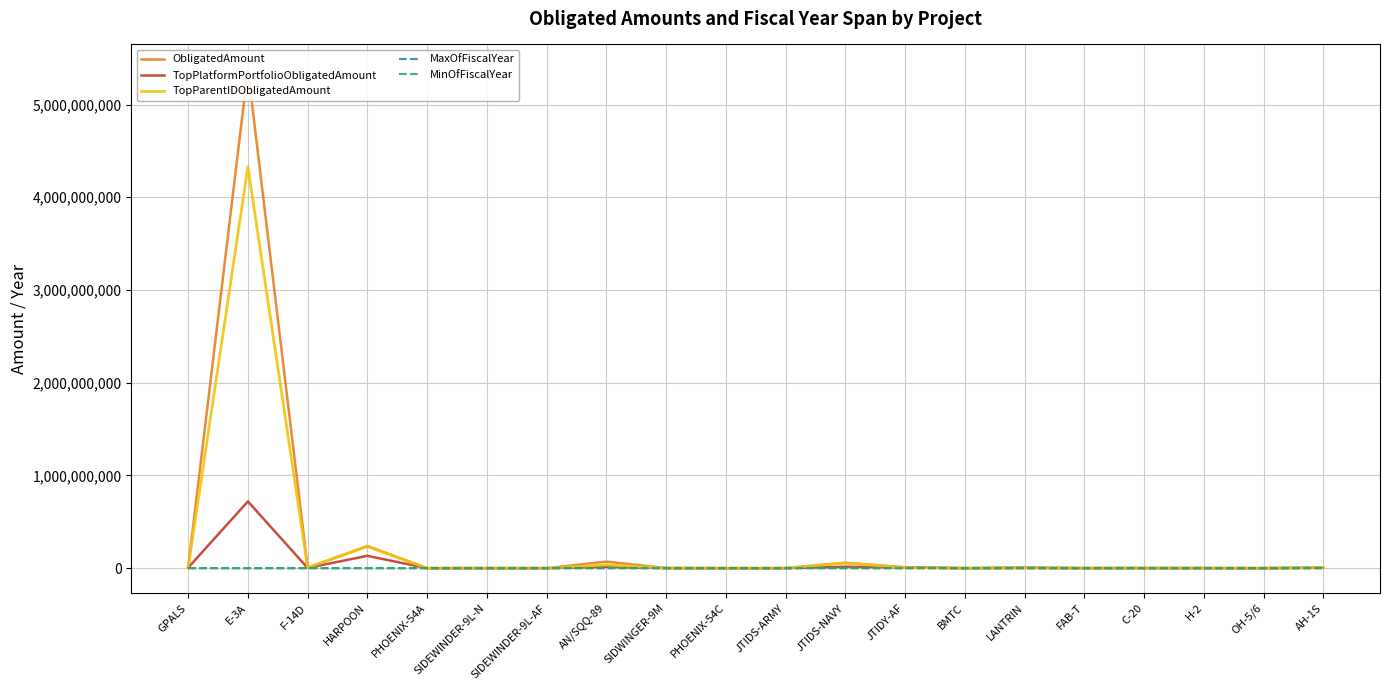

Is it true that MinOfFiscalYear equals 1015.6 at C-20?

False